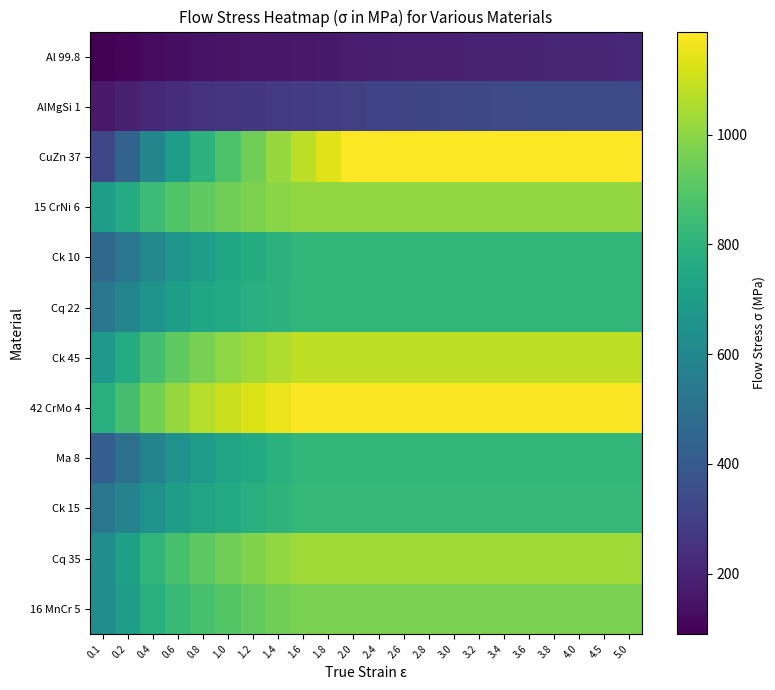

Rank the series by their maximum value, from lowest to highest.

Al 99.8, AlMgSi 1, Cq 22, Ma 8, Ck 10, Ck 15, 16 MnCr 5, 15 CrNi 6, Cq 35, Ck 45, 42 CrMo 4, CuZn 37